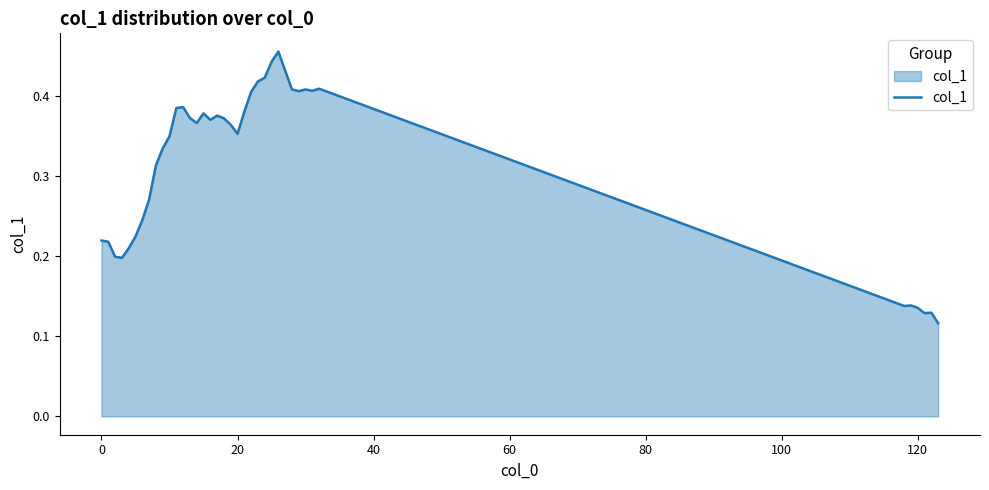

Count the values in the range 0 to 1.

39